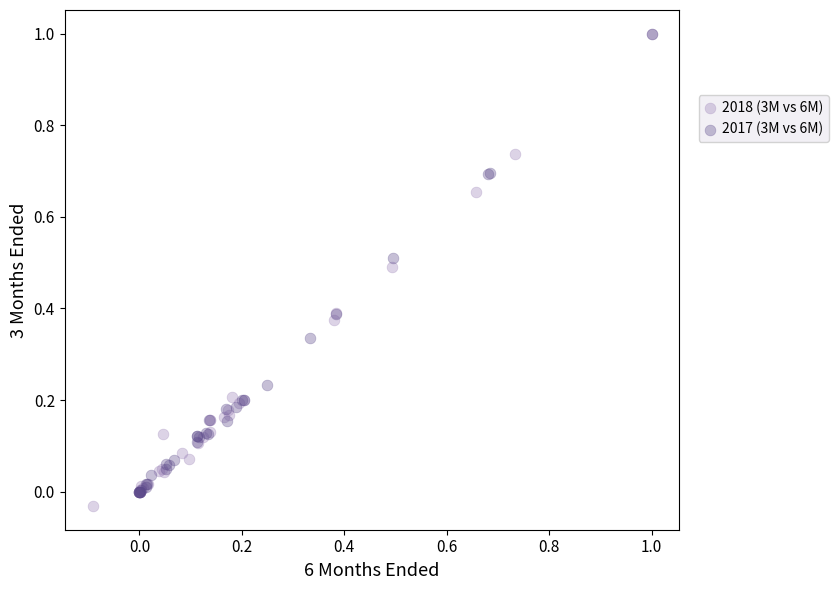

What are all the series names shown in the legend?

2018 (3M vs 6M), 2017 (3M vs 6M)